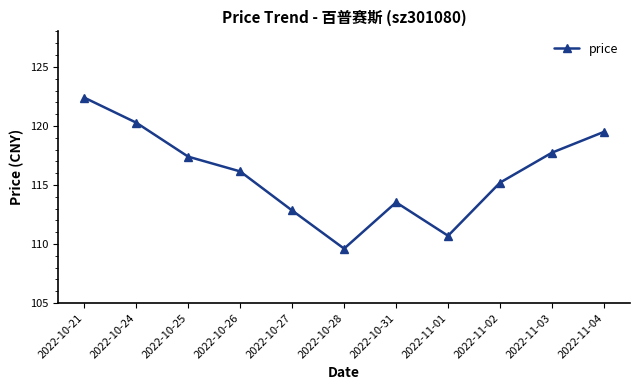

True or false: there are more than 1 points higher than both neighbors.

False